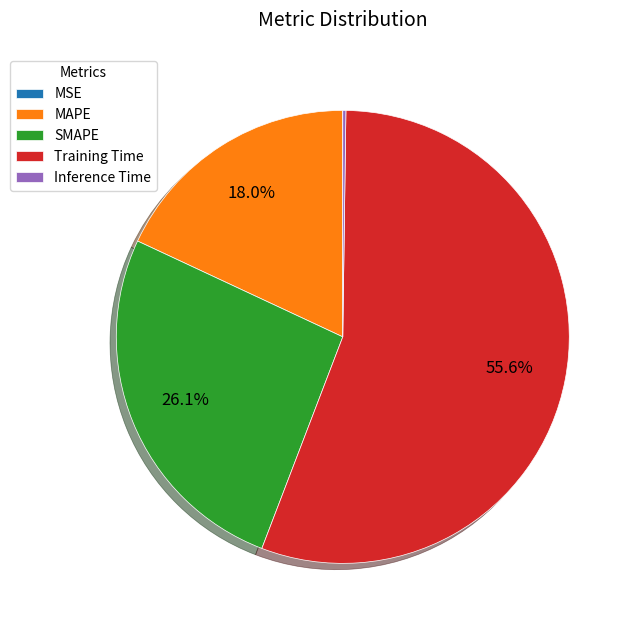

What is the largest slice in the pie chart?

Training Time